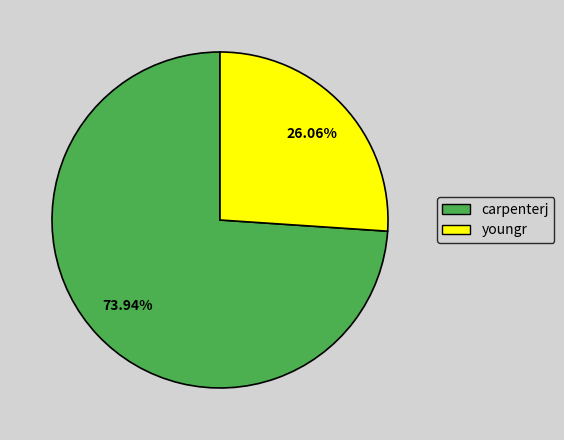

The carpenterj slice represents 87% of the pie. True or false?

False